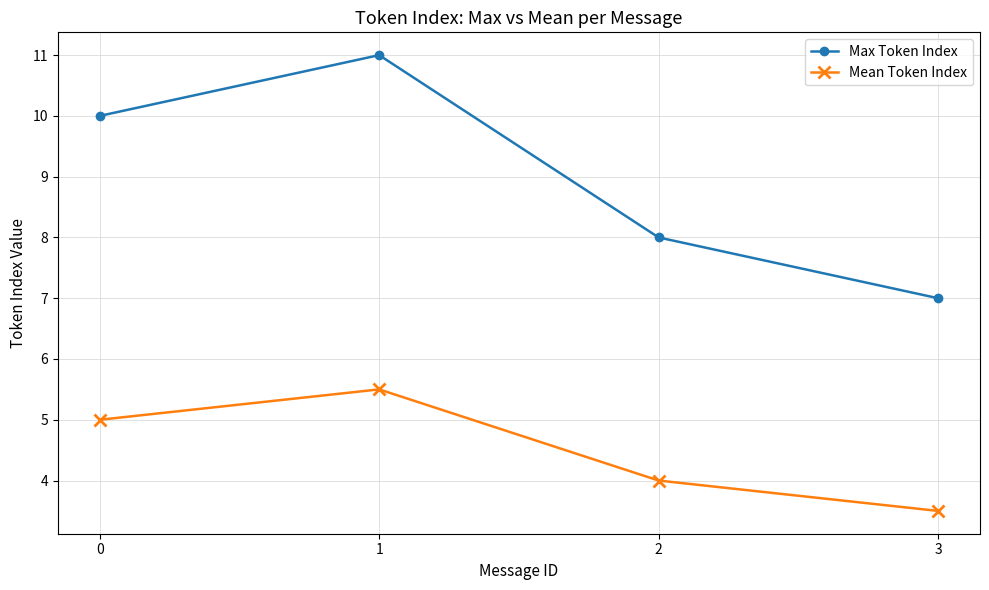

Which series has the largest total across all categories?

Max Token Index